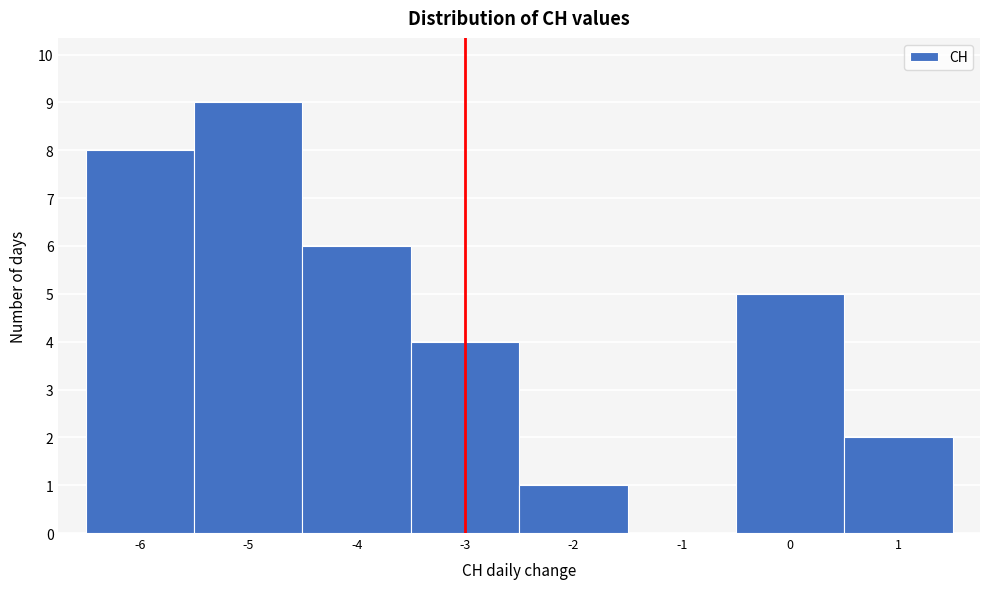

Reading left to right, transcribe this chart: for each bar, give the range it covers on the x-axis and its height. The values are not printed on the chart, so give them approximately, as read against the axis.

-6.5 to -5.5: 8
-5.5 to -4.5: 9
-4.5 to -3.5: 6
-3.5 to -2.5: 4
-2.5 to -1.5: 1
-1.5 to -0.5: 0
-0.5 to 0.5: 5
0.5 to 1.5: 2